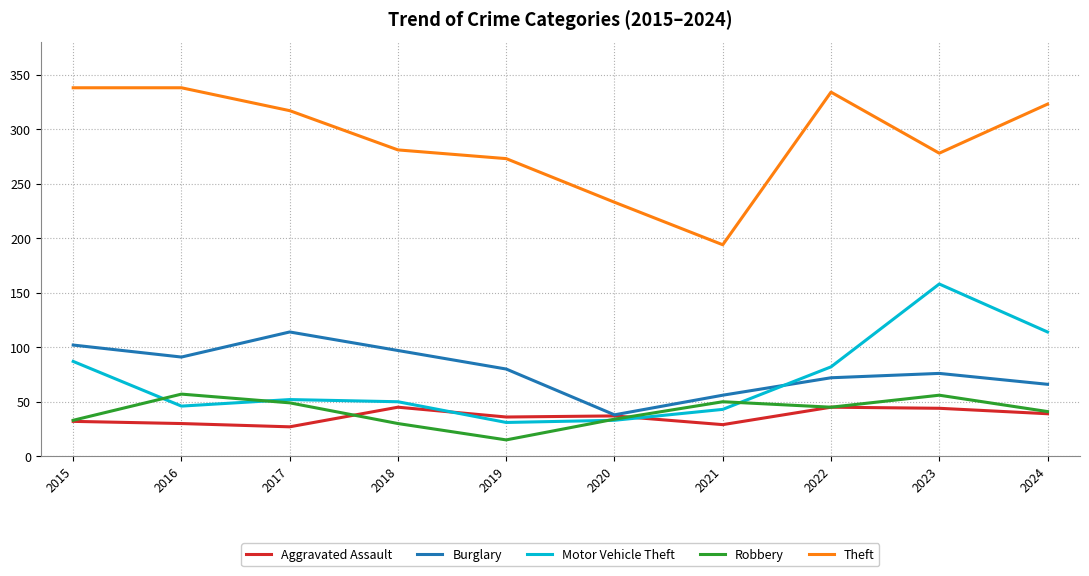

What is the spread (max minus min) of values at 2019?

258